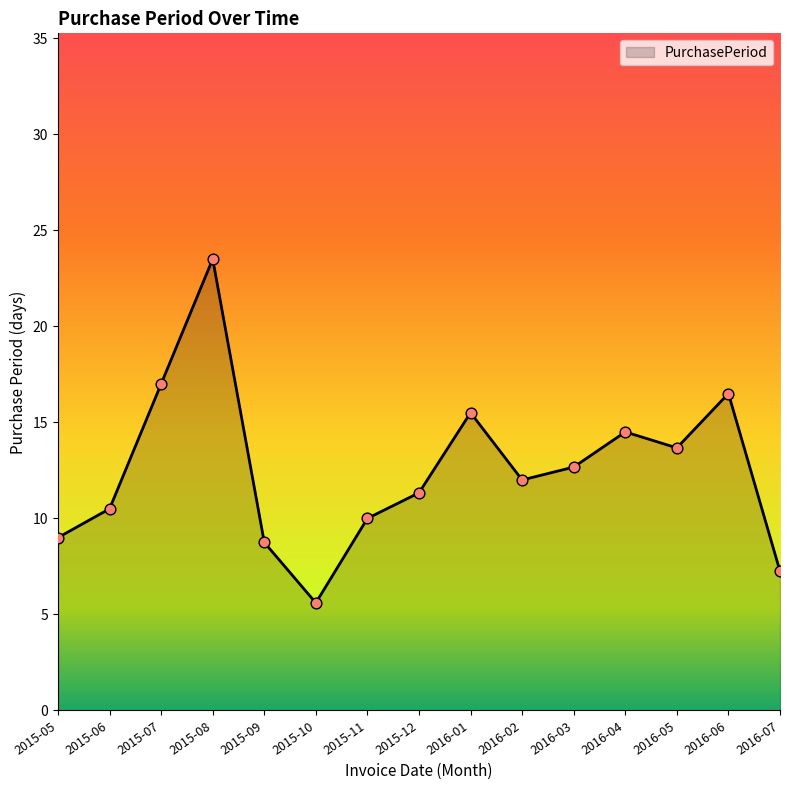

What is the ratio of the value at 2016-04 to the value at 2016-01?

0.9